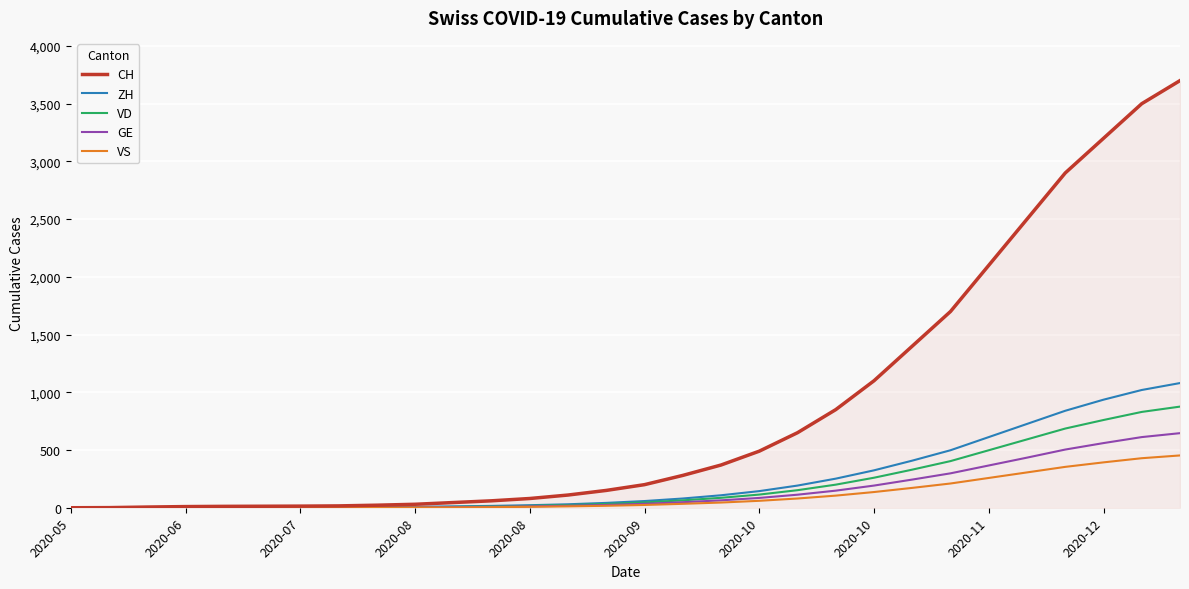

Which series has the largest total across all categories?

CH